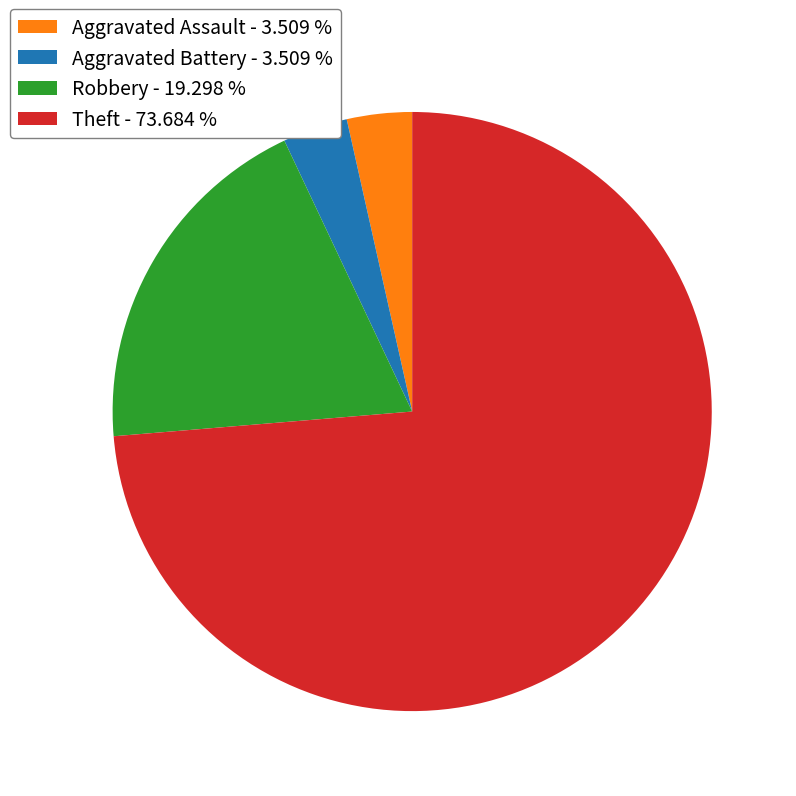

Is there any slice that represents more than half of the pie?

Yes